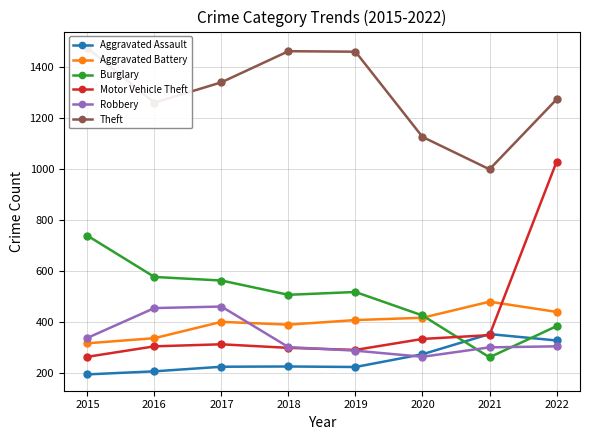

True or false: Theft and Burglary intersect in this chart.

False